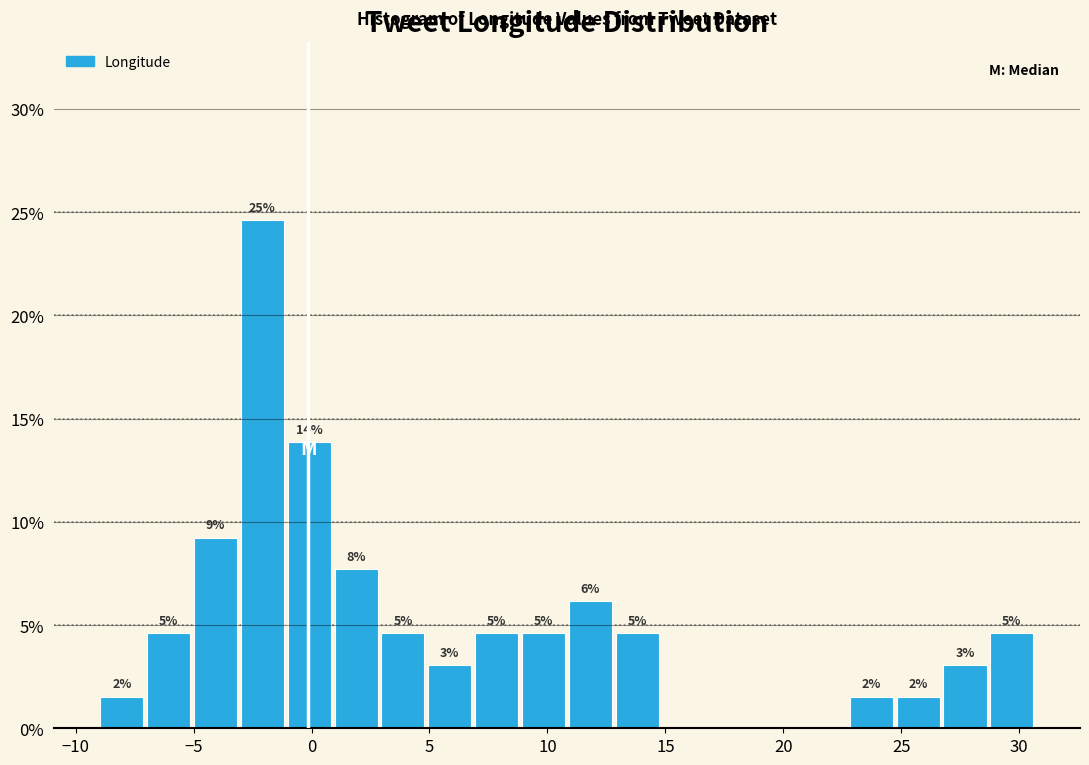

Around what value on the x-axis is the tallest bar? Give the approximate position of its centre, as read against the axis.

-2.0